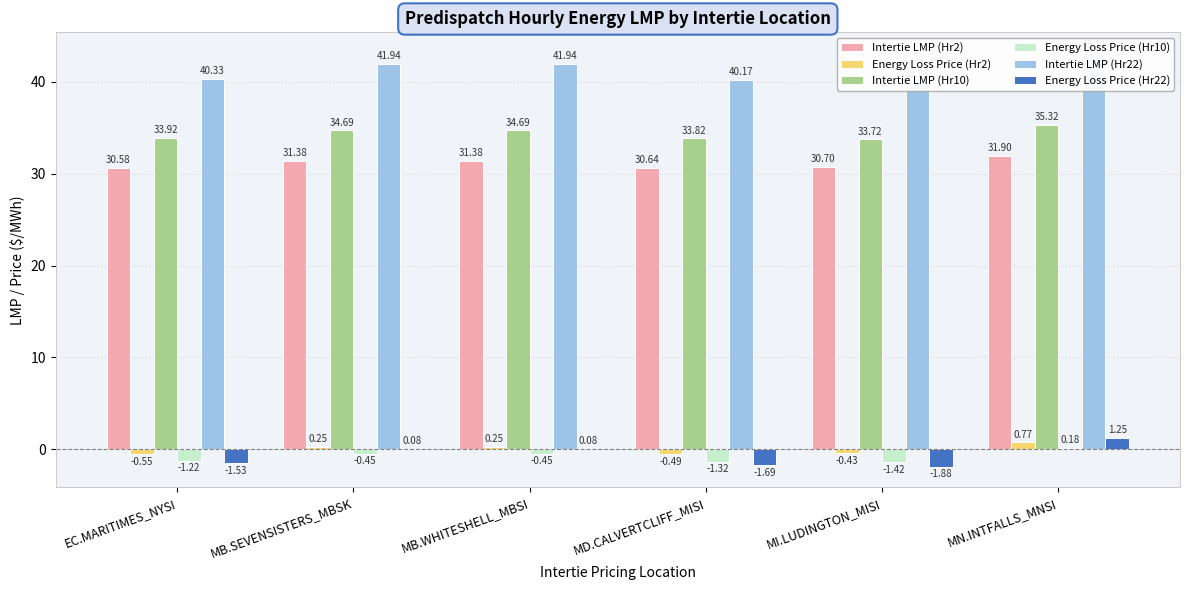

Is the value of Intertie LMP (Hr2) at MB.SEVENSISTERS_MBSK greater than the value of Intertie LMP (Hr10) at MB.WHITESHELL_MBSI?

No